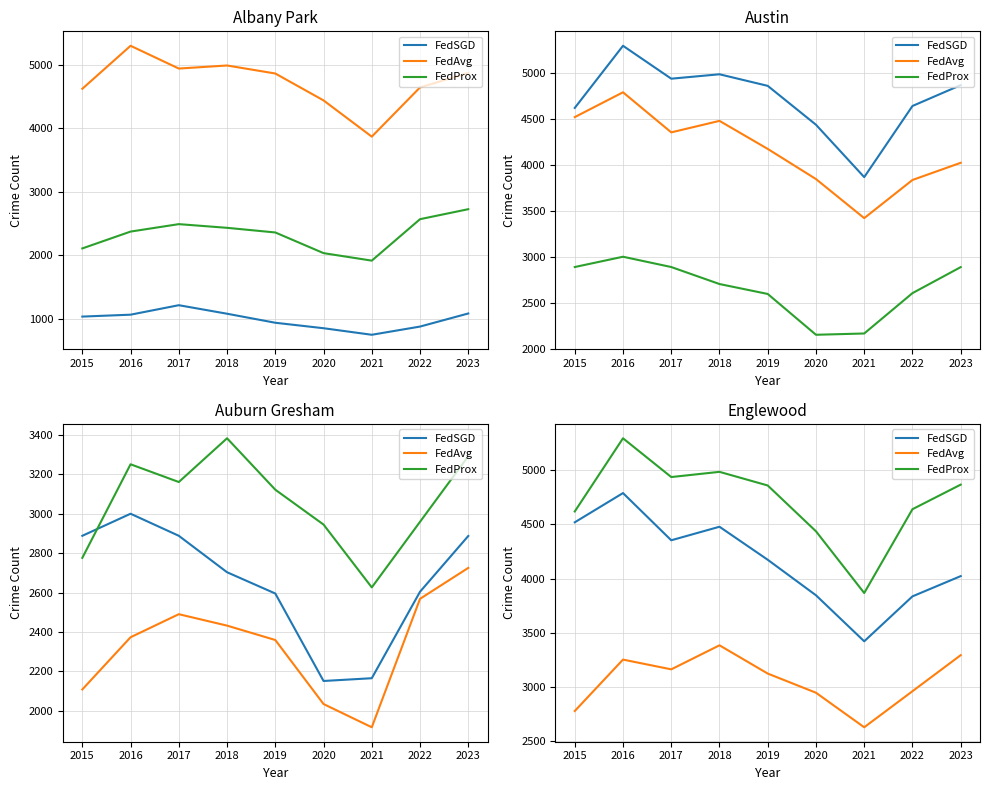

What is the sum of the FedProx values at 2022 and 2016?

9935